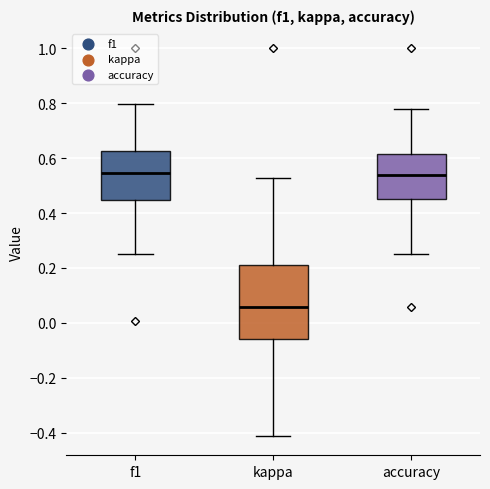

Comparing the boxes themselves (not the whiskers), which one is the tallest?

kappa